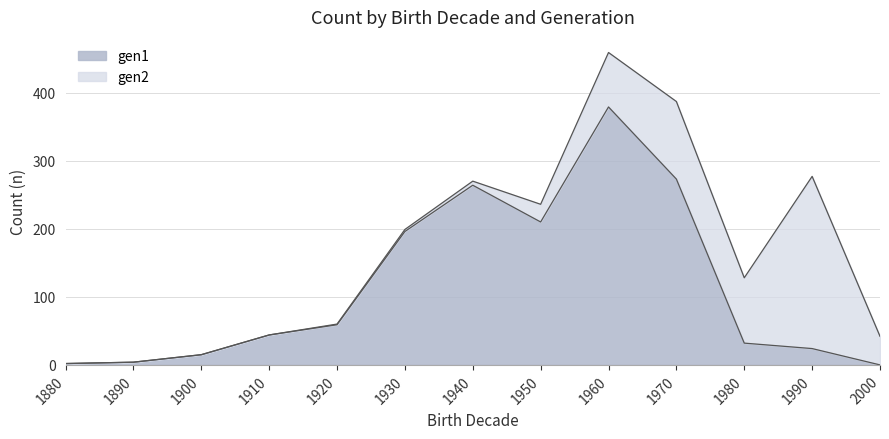

How many values are below 44?

6